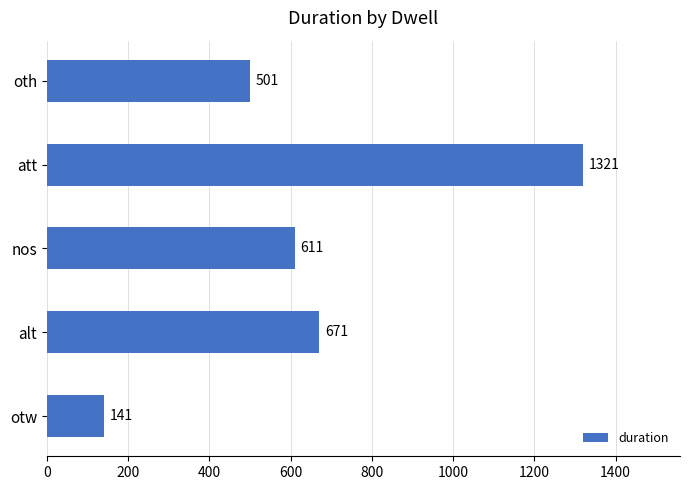

Reading top to bottom, what are all the values shown in this chart?

oth=501	att=1321	nos=611	alt=671	otw=141